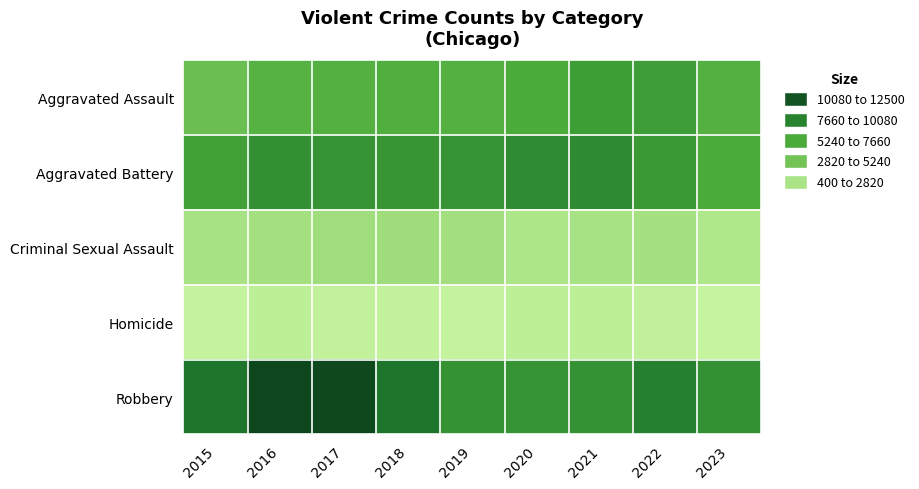

Reading left to right, transcribe all the data shown in this chart.

Aggravated Assault: 2015=4480	2016=5712	2017=5793	2018=6001	2019=5841	2020=6263	2021=7242	2022=7280	2023=5861
Aggravated Battery: 2015=7018	2016=8086	2017=7845	2018=7735	2019=7857	2020=8320	2021=8347	2022=7493	2023=6275
Criminal Sexual Assault: 2015=1683	2016=1836	2017=1961	2018=2009	2019=1900	2020=1474	2021=1703	2022=1776	2023=1356
Homicide: 2015=496	2016=786	2017=672	2018=589	2019=498	2020=787	2021=804	2022=719	2023=476
Robbery: 2015=9638	2016=11960	2017=11880	2018=9681	2019=7995	2020=7855	2021=7918	2022=8964	2023=8026